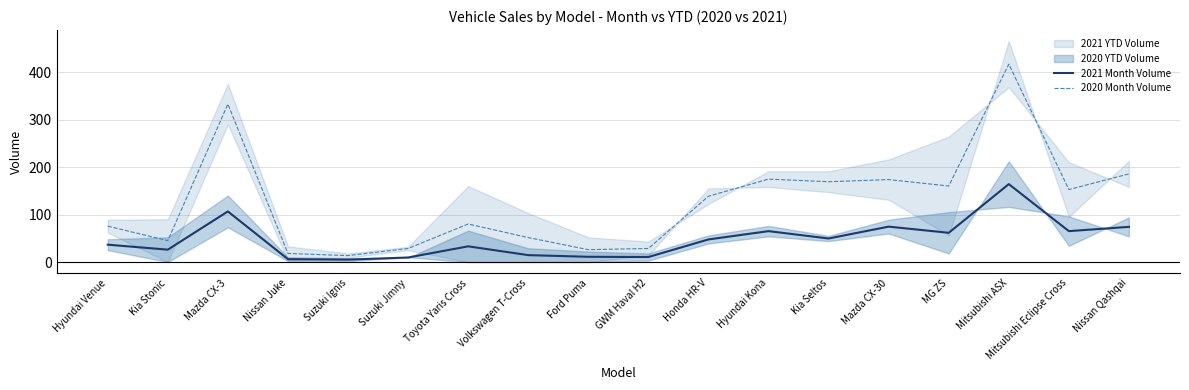

How many lines are shown in the chart?

2